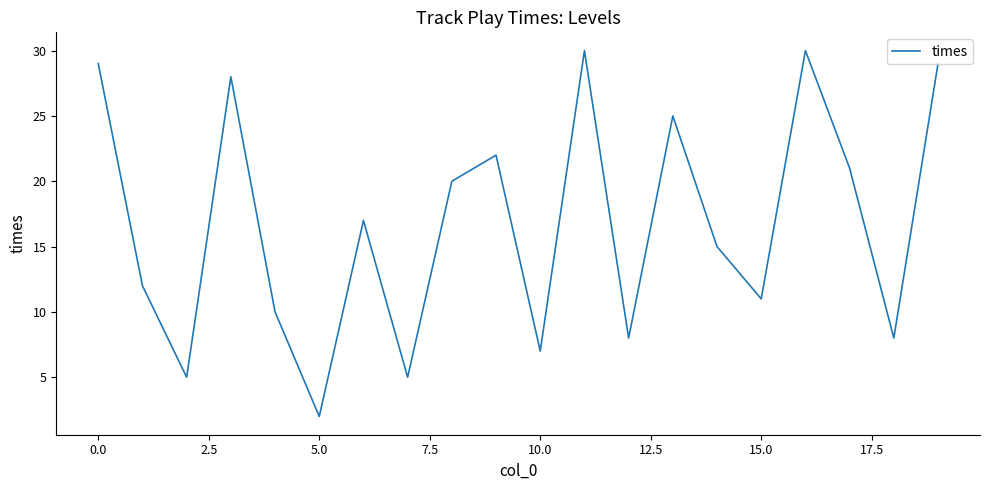

What is the difference between the maximum and minimum values?

28